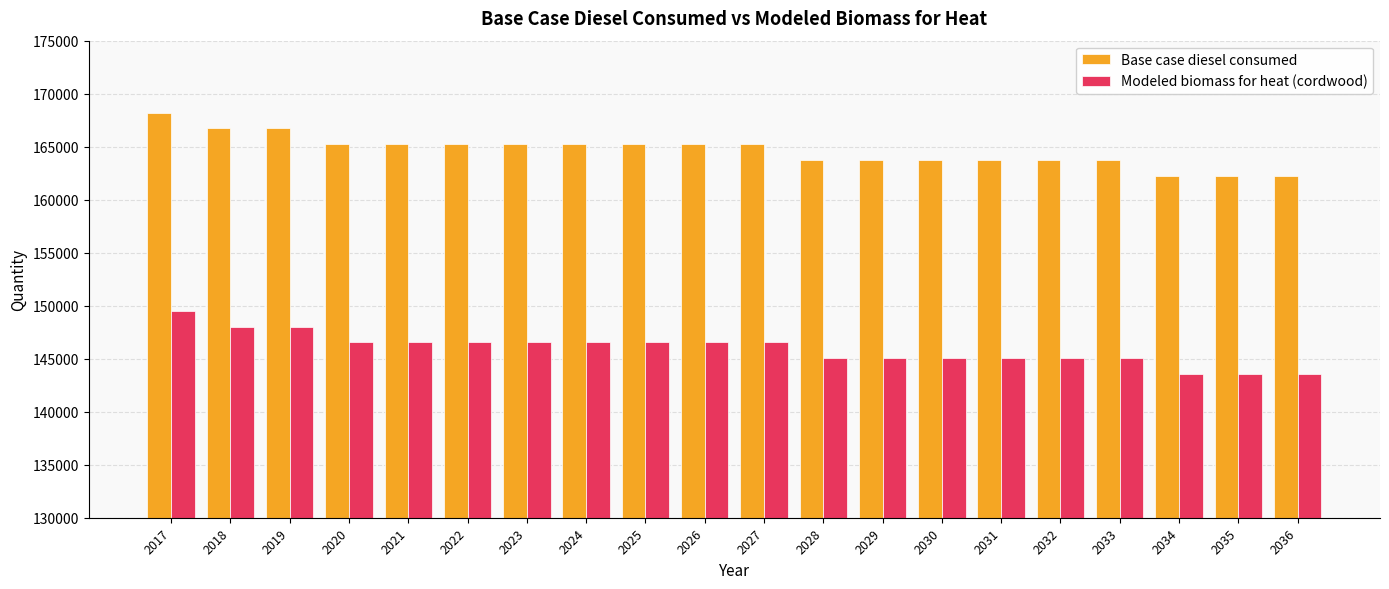

What is the difference between the maximum and second lowest values in the Modeled biomass for heat (cordwood) series?

5928.0